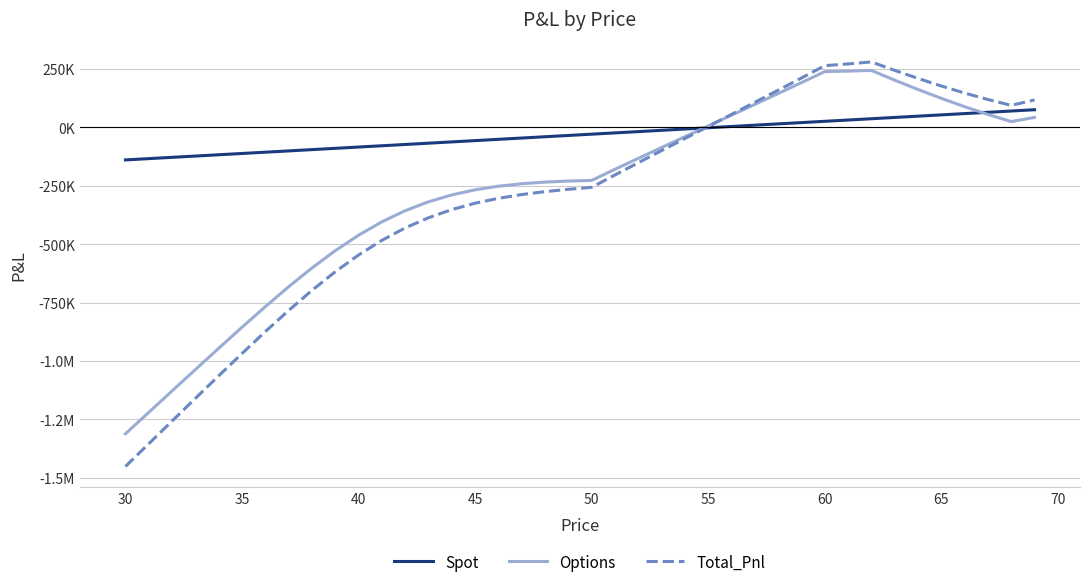

Does the chart display data point markers on the line(s)?

No